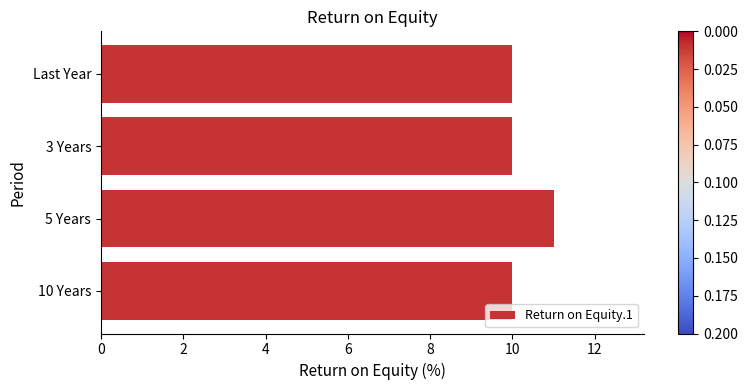

What is the minimum value shown in the chart?

10